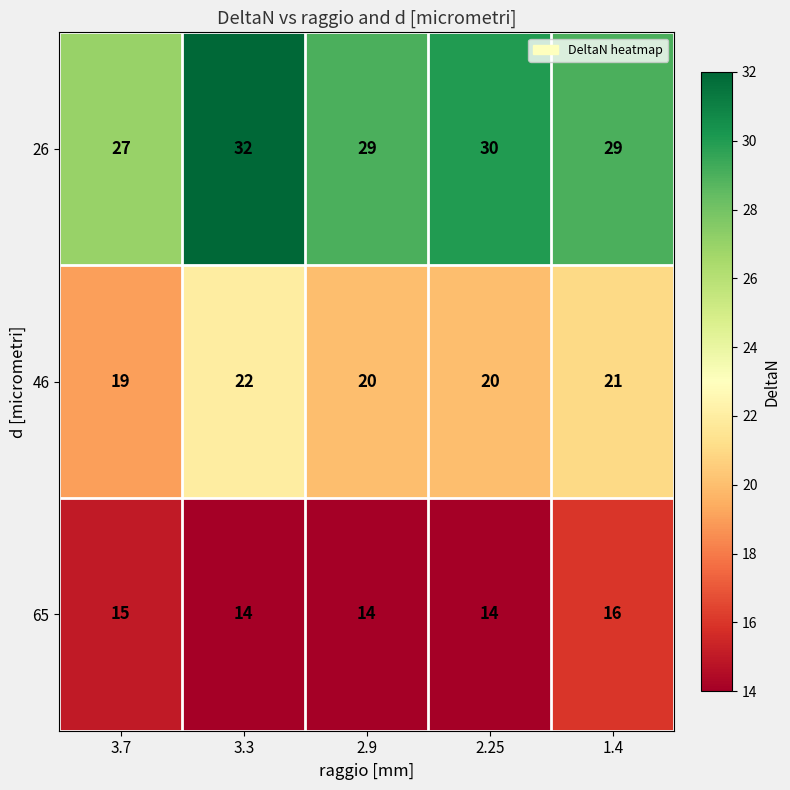

True or false: 65 has a value of 14 at 3.3.

True